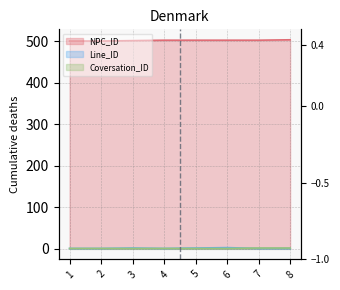

Is it true that Line_ID equals 2 at 1?

False